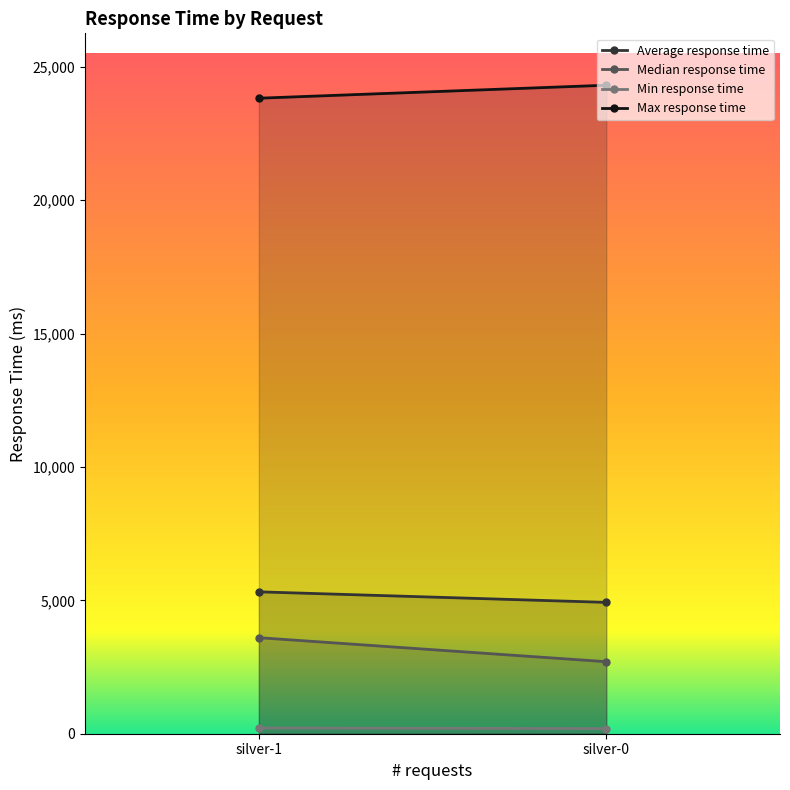

What is the spread (max minus min) of values at silver-1?

23608